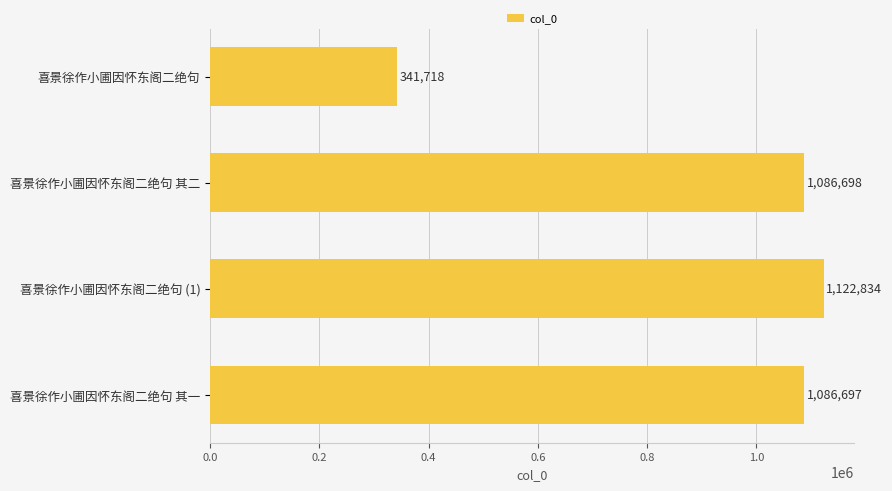

Reading top to bottom, extract all data points from this chart.

341718	1086698	1122834	1086697